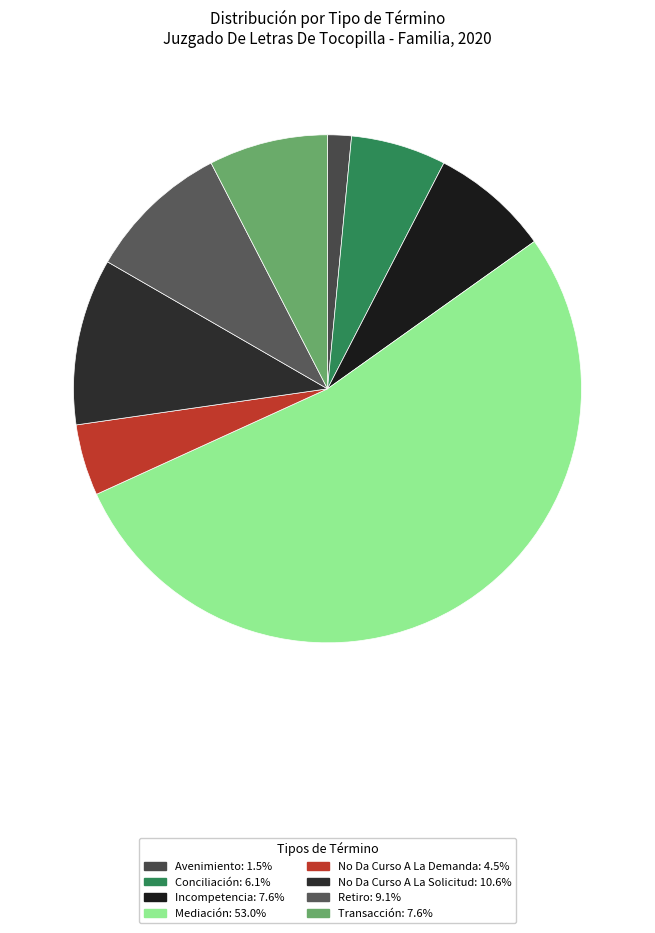

To the nearest percent, what portion does No Da Curso A La Demanda represent?

5%